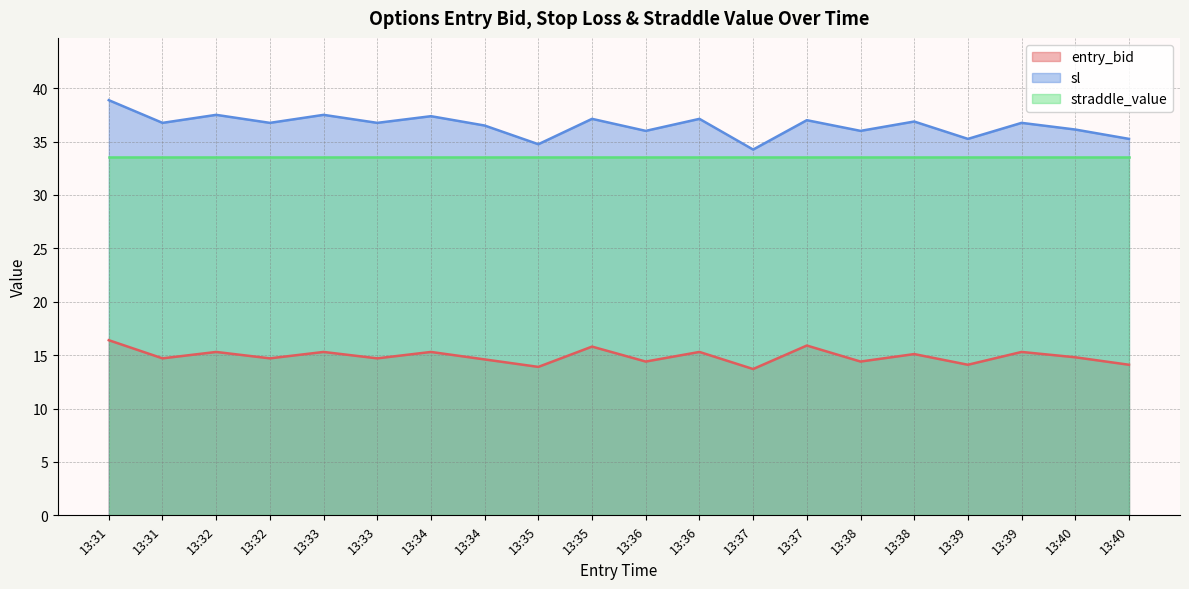

Does the chart display data point markers on the line(s)?

No